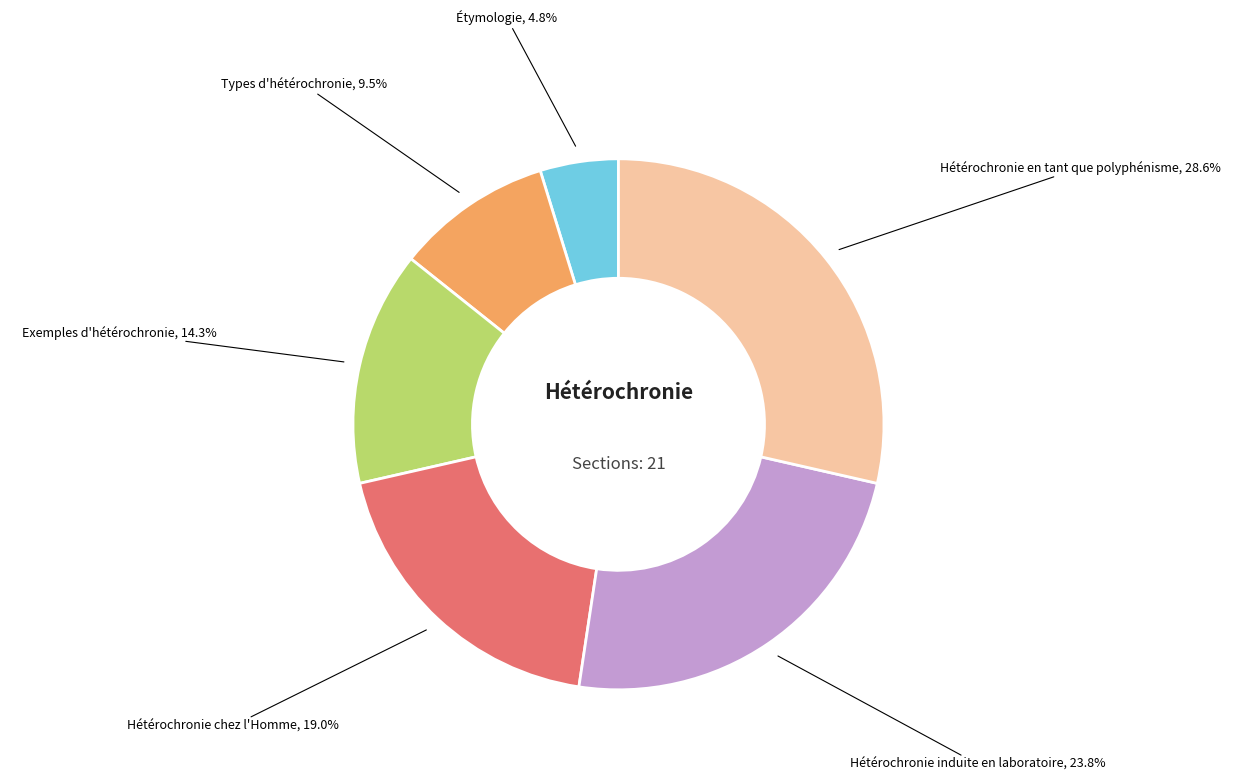

Is there a majority slice in this chart?

No